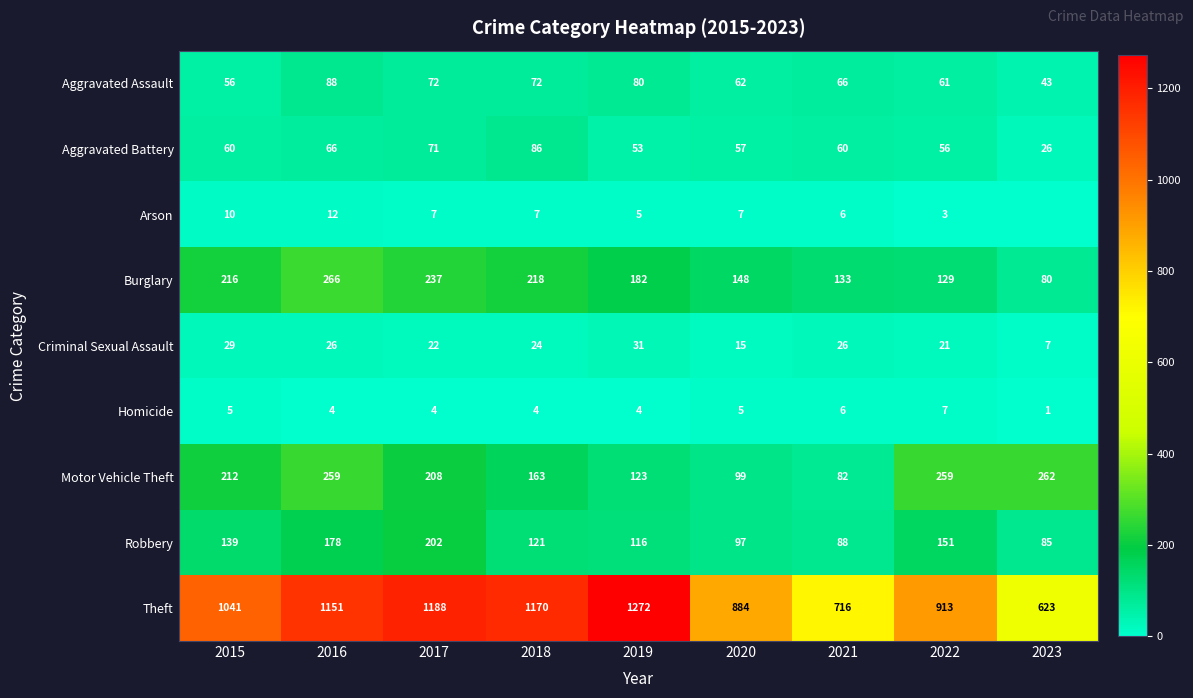

What is the difference between the second highest and second lowest values in the Motor Vehicle Theft series?

160